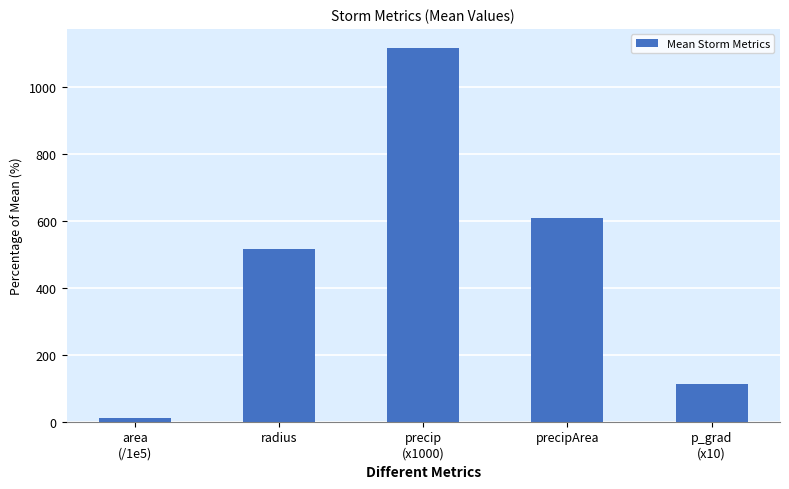

What position from the right is precipArea?

2